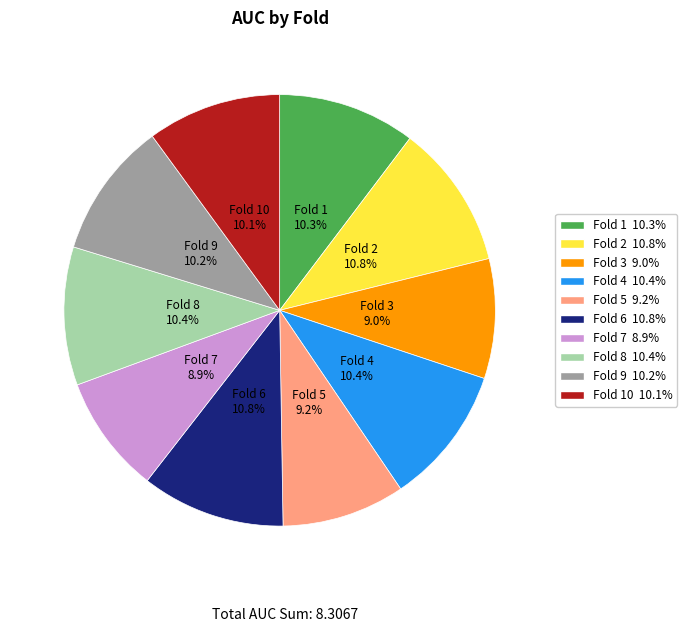

Between Fold 1 and Fold 7, which is larger?

Fold 1